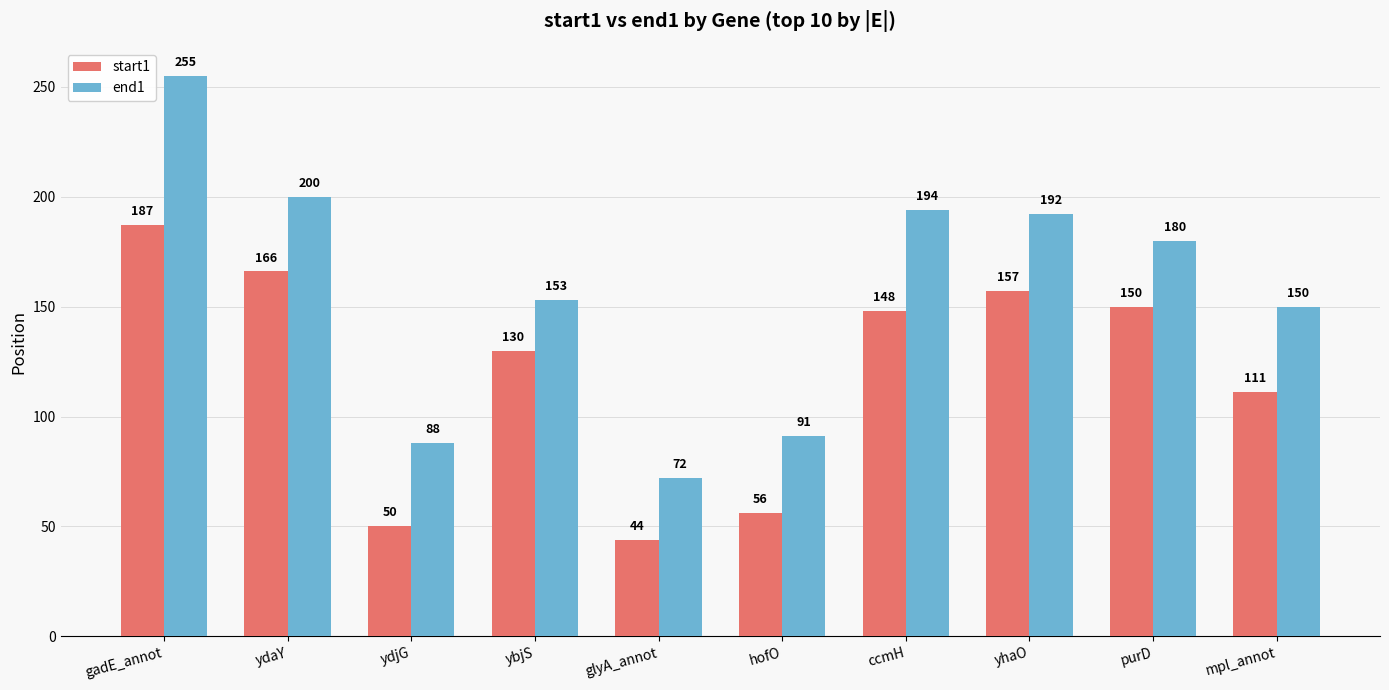

Reading left to right, extract all data points from this chart.

start1: 187	166	50	130	44	56	148	157	150	111
end1: 255	200	88	153	72	91	194	192	180	150